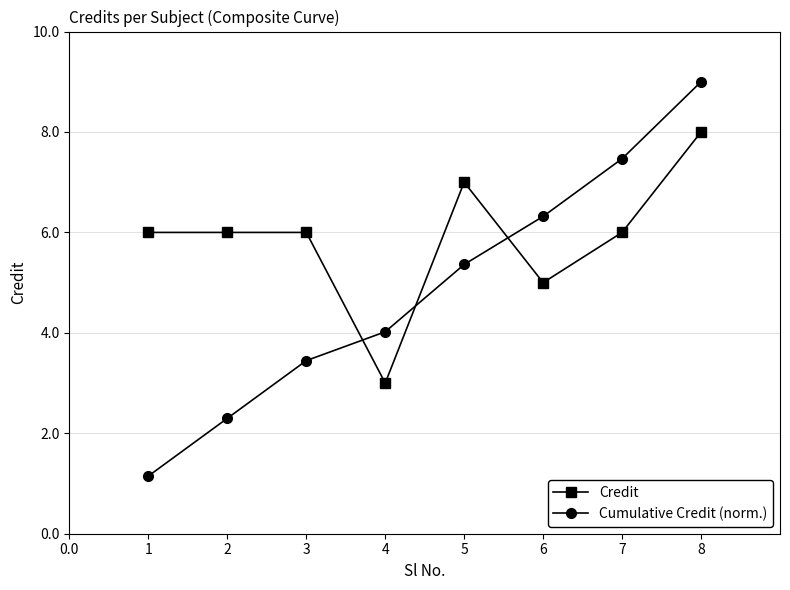

How many data points does each series have?

8